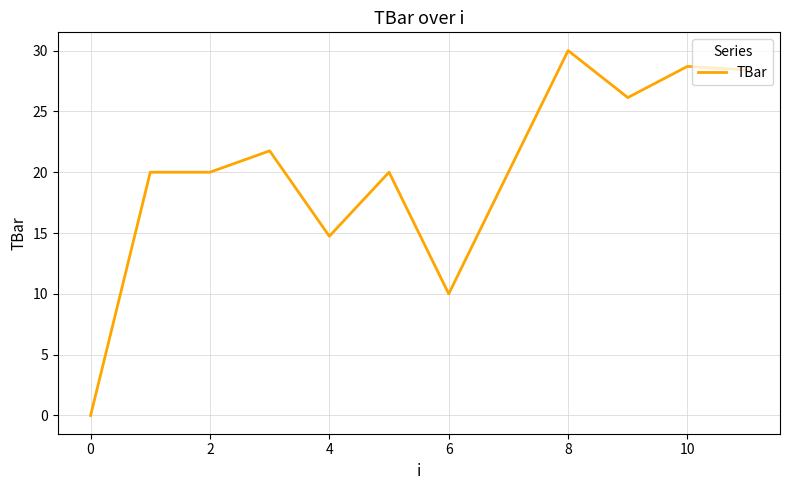

What is the difference between the maximum and minimum values?

30.0